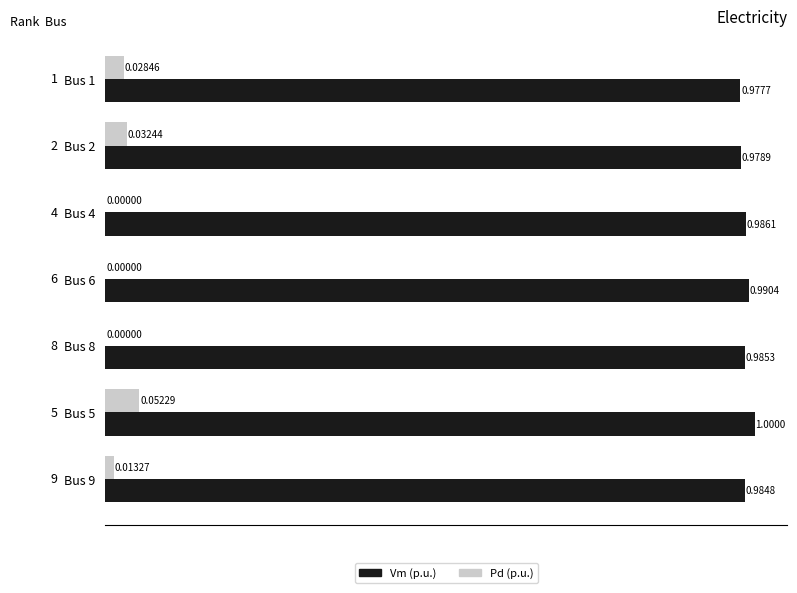

Which series has the largest total across all categories?

Vm (p.u.)